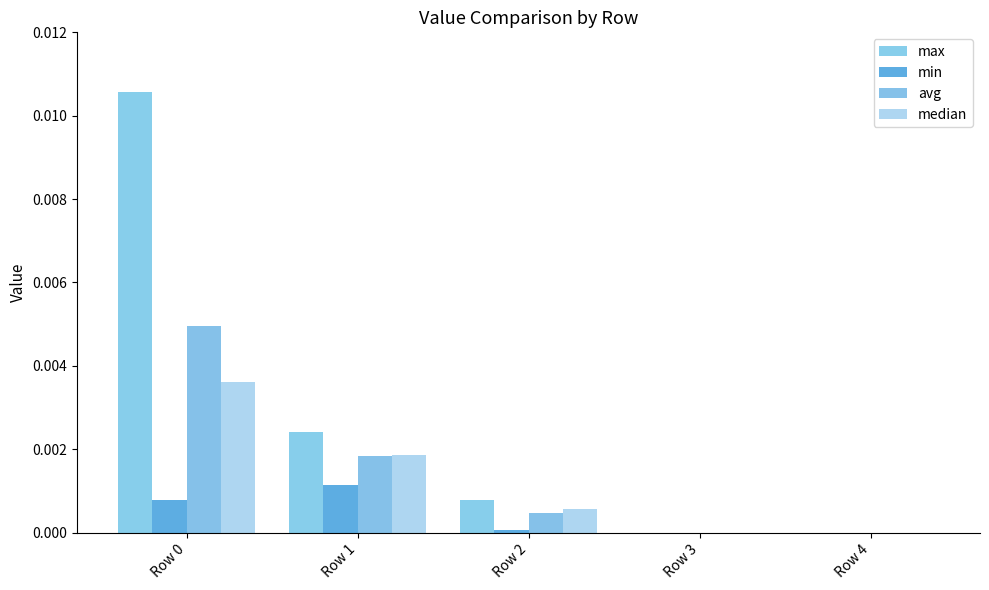

At which label does max reach its peak?

Row 0